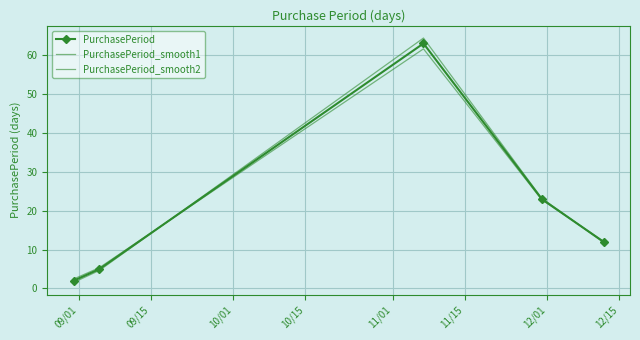

At how many categories does at least one series exceed 60?

1